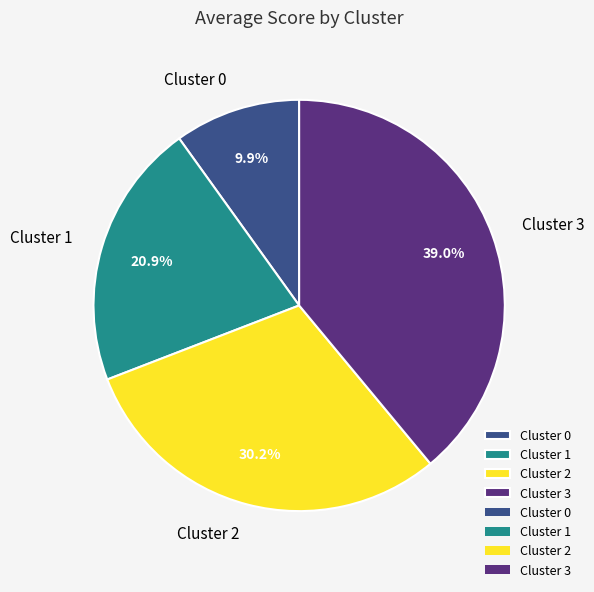

What is the ratio of the value at Cluster 3 to the value at Cluster 1?

1.9